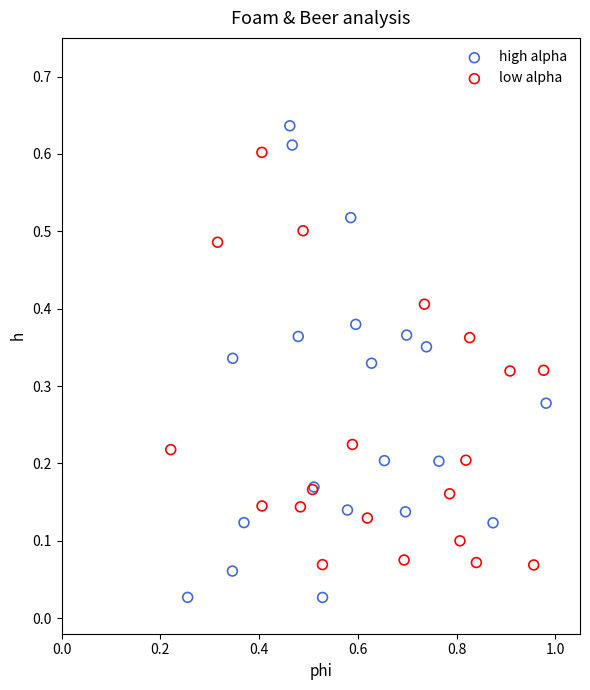

Which series contains the highest Y value?

high alpha